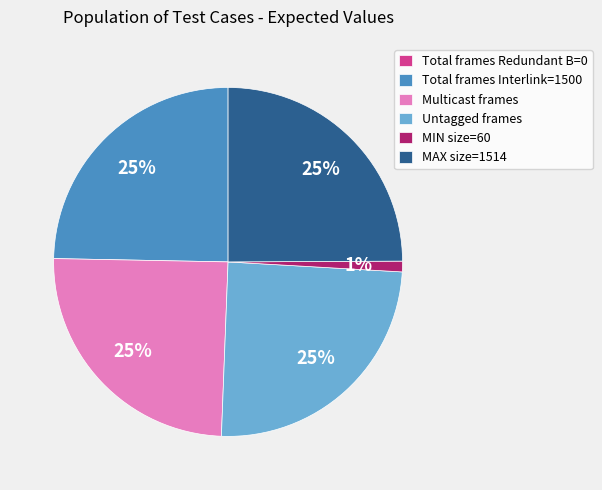

Do MIN size=60 and MAX size=1514 together represent more than half of the pie?

No